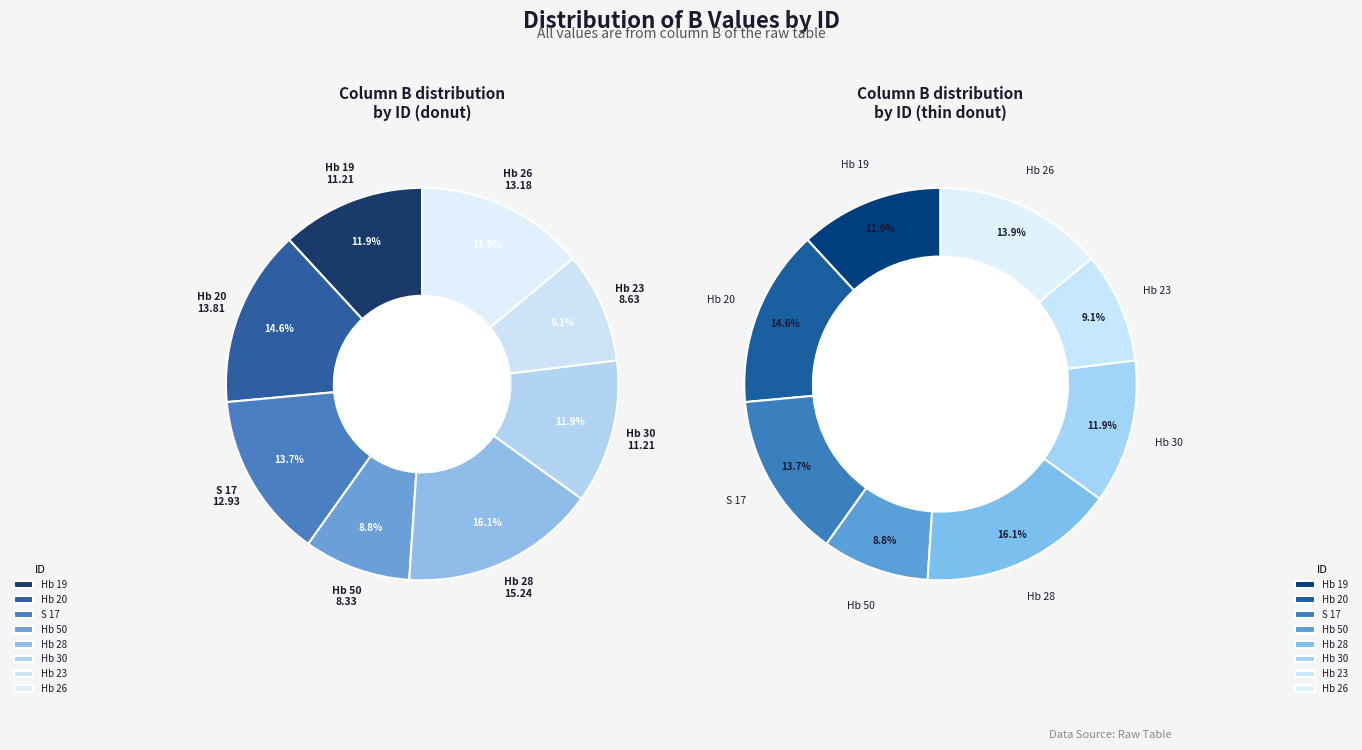

How many segments does this pie chart have?

8